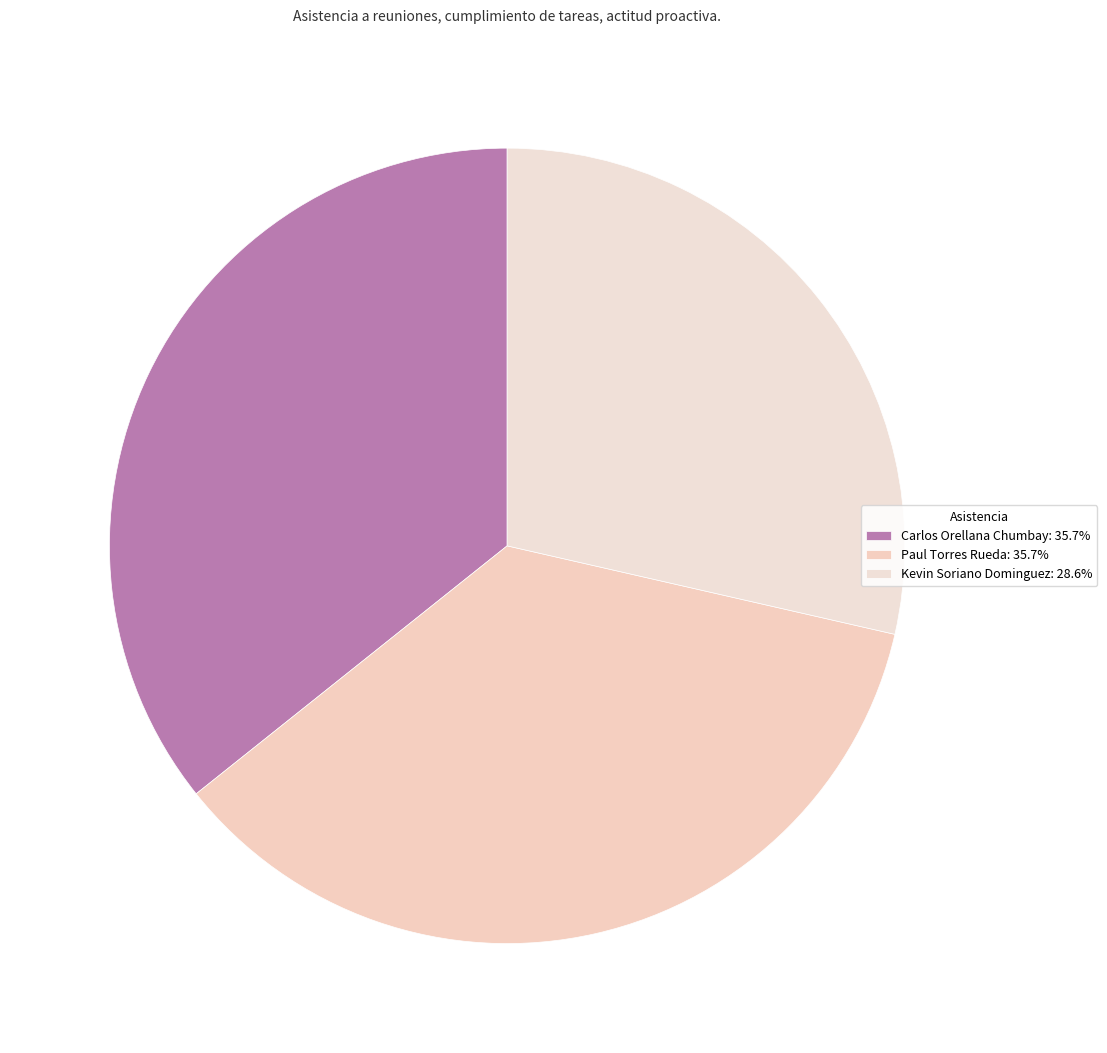

To the nearest percent, what portion does Carlos Orellana Chumbay represent?

36%